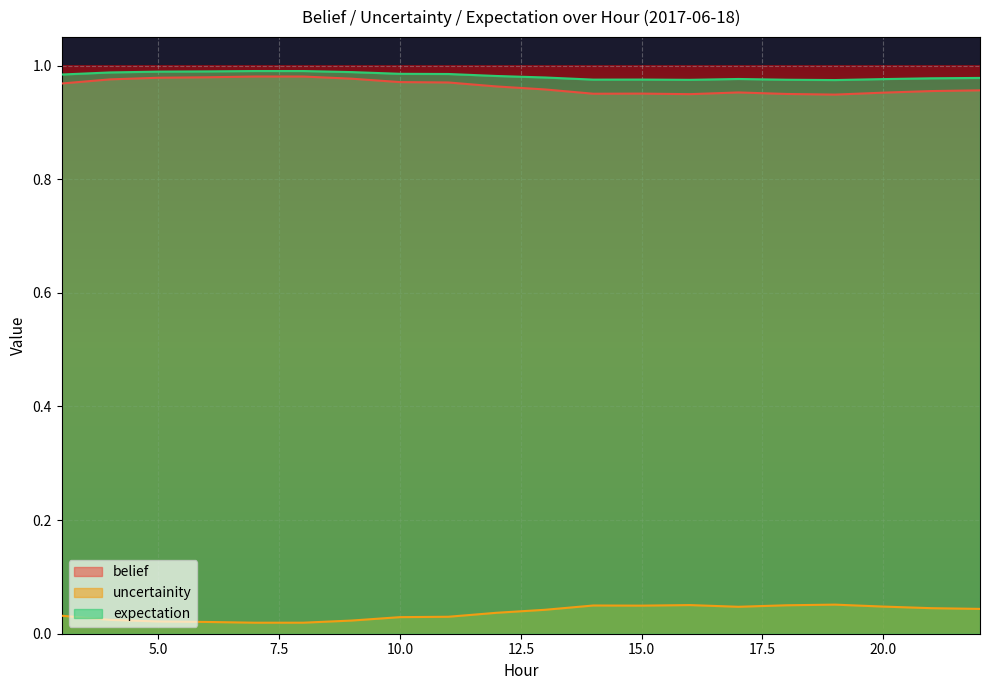

True or false: expectation has a value of 1.6 at 21.

False